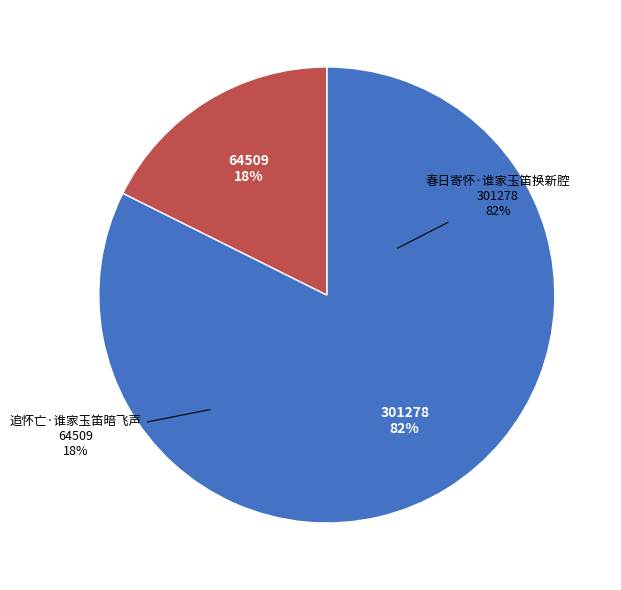

Is it true that 春日寄怀·谁家玉笛换新腔 is 70% of the pie?

False